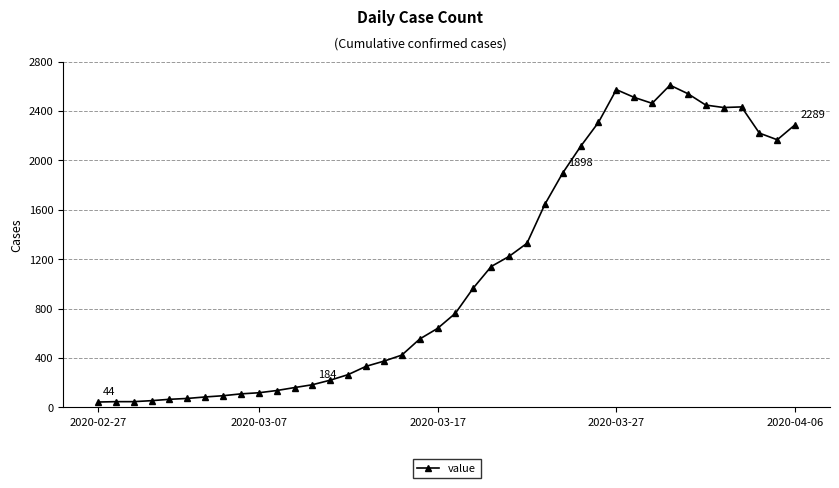

What is the sum of all values?

44102